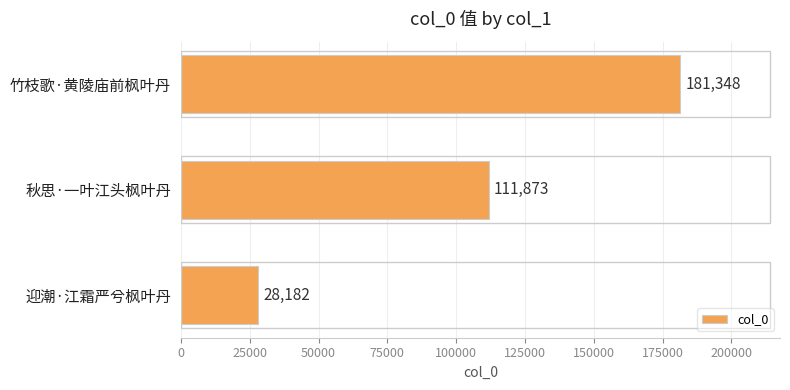

Which category has the highest value across all series?

竹枝歌·黄陵庙前枫叶丹